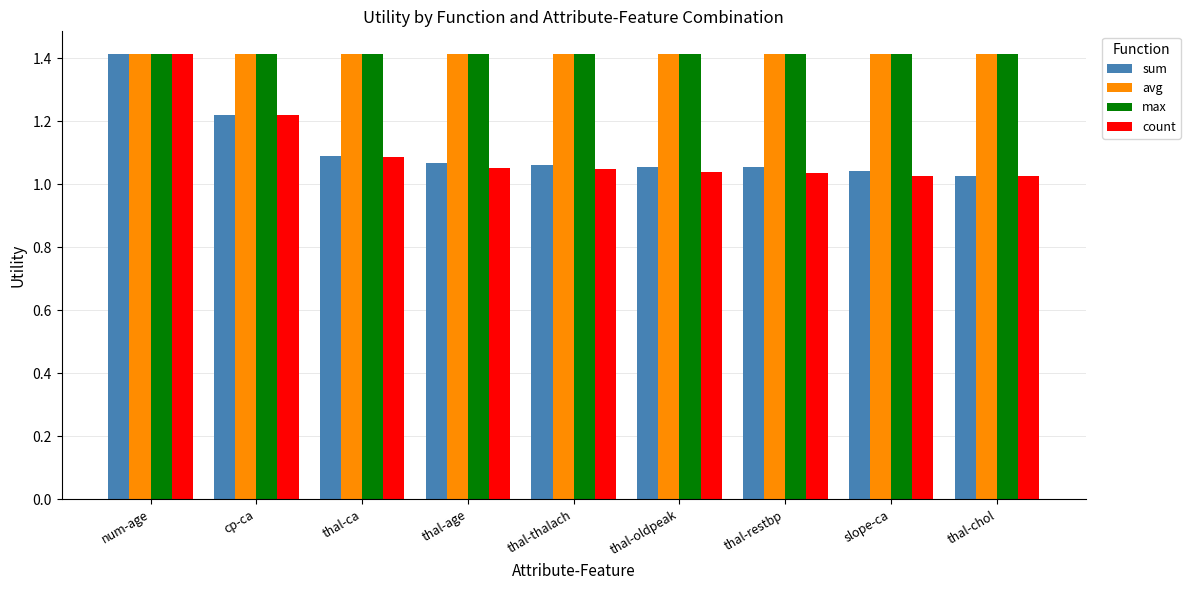

Which series has the largest range (max minus min)?

count